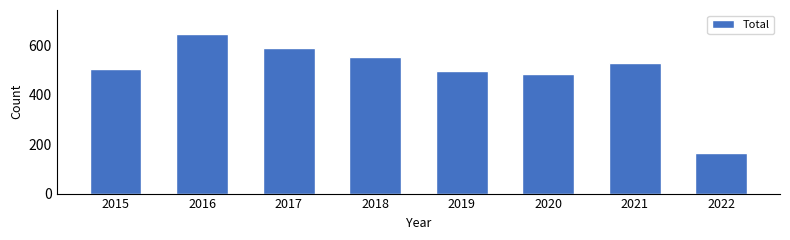

How many data points are less than 527?

4